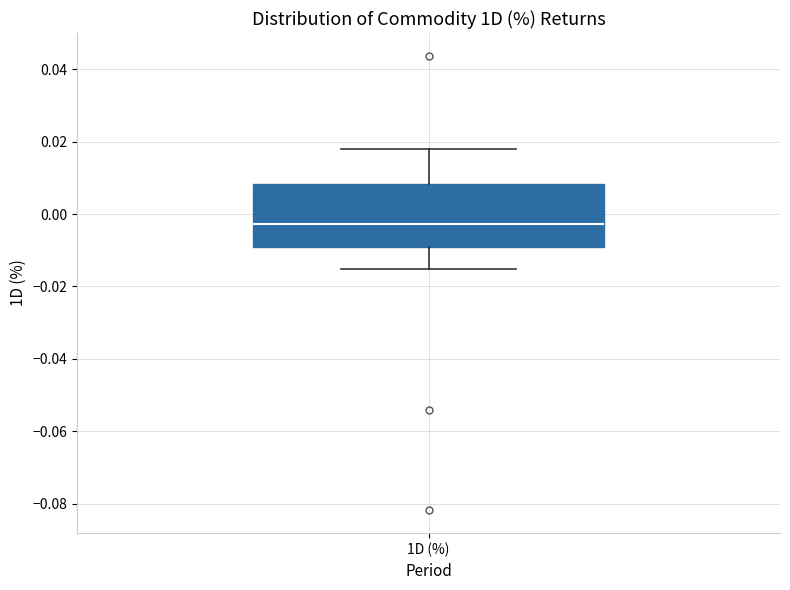

Transcribe this box plot: give where the median line is, the range the box spans, and where the two whiskers end, as read against the y-axis. The values are not printed on the chart, so give them approximately, as read against the axis.

median -0.002, box -0.010 to 0.008, whiskers -0.016 to 0.018